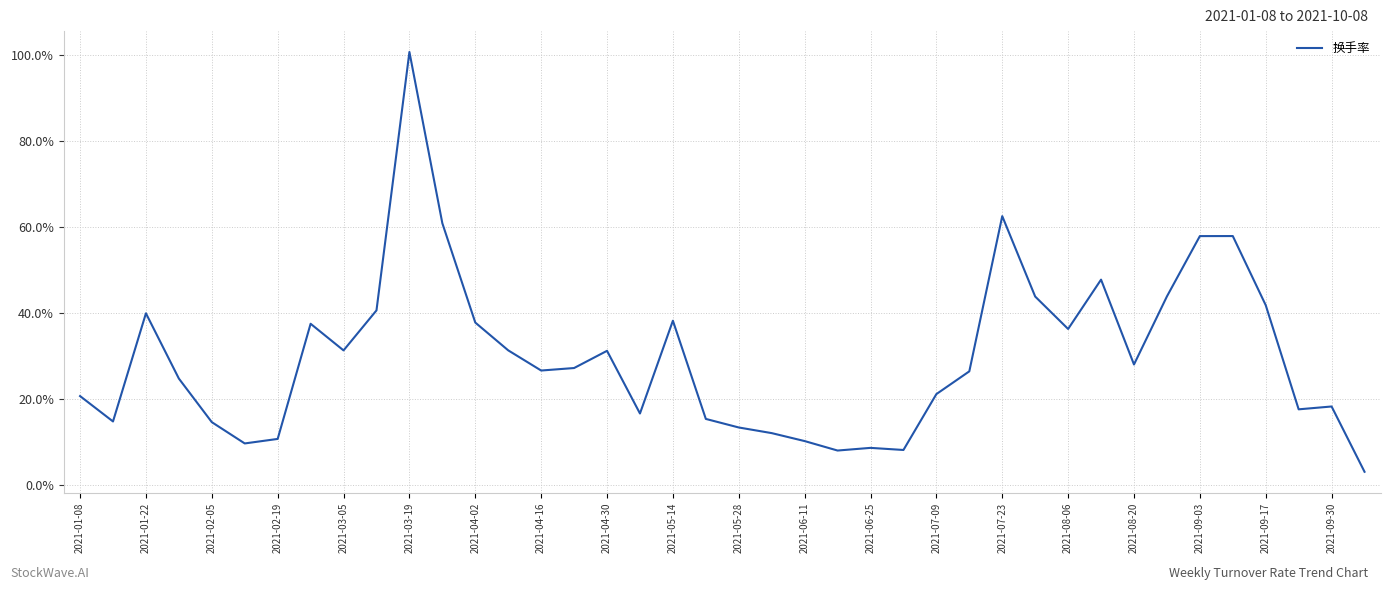

What is the greatest value displayed?

100.7